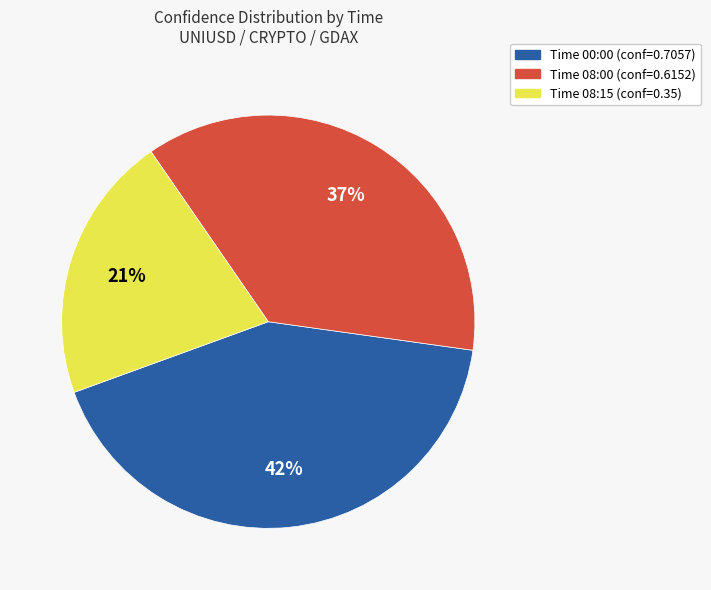

Is there any slice that represents more than half of the pie?

No